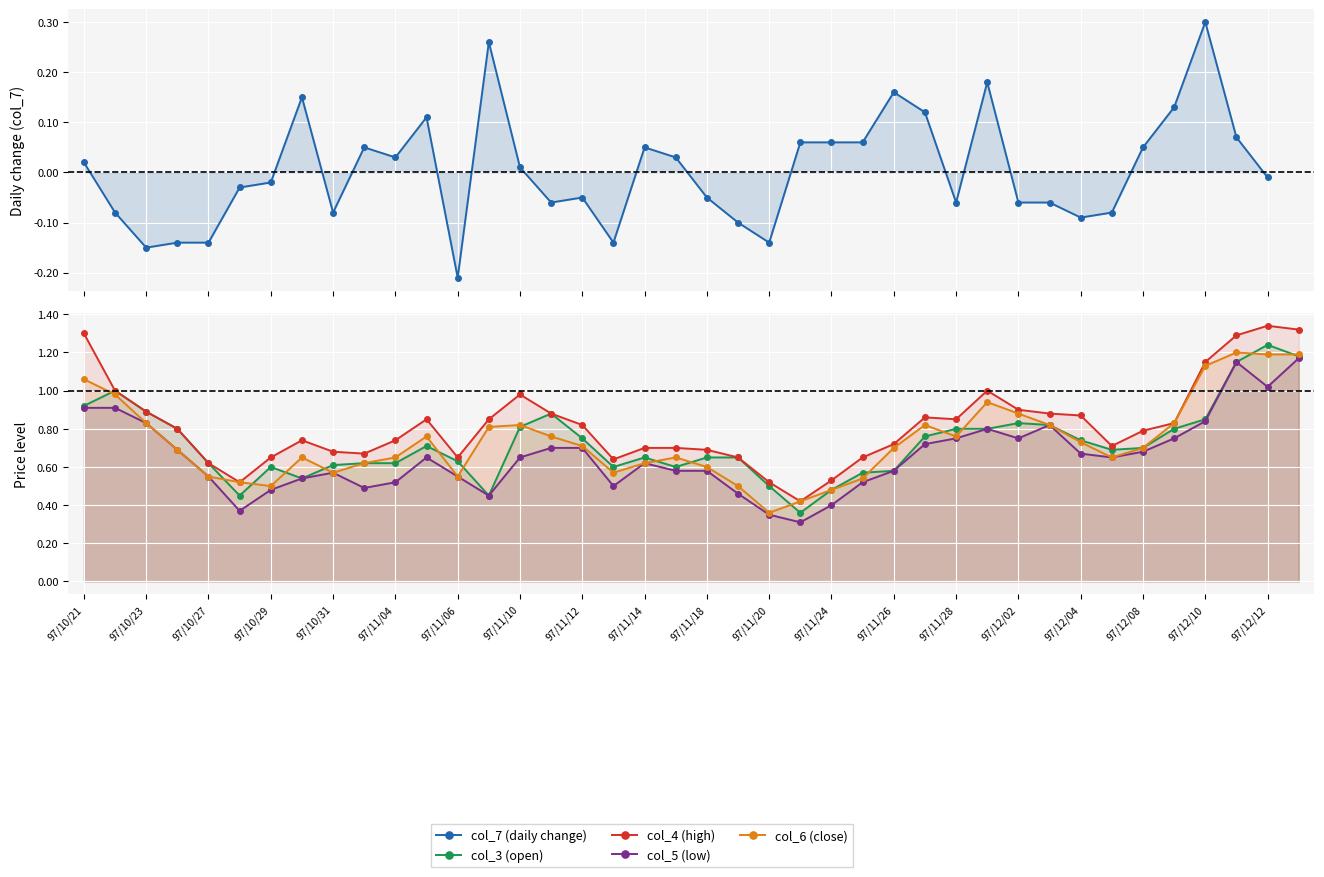

Is it true that col_7 (daily change) equals 0.2 at 29?

True